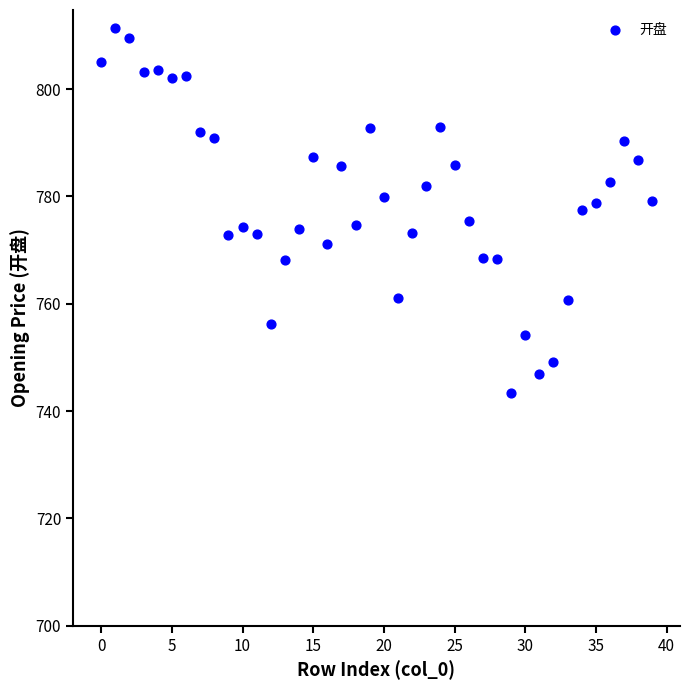

What is the range of Y values (max minus min)?

67.9